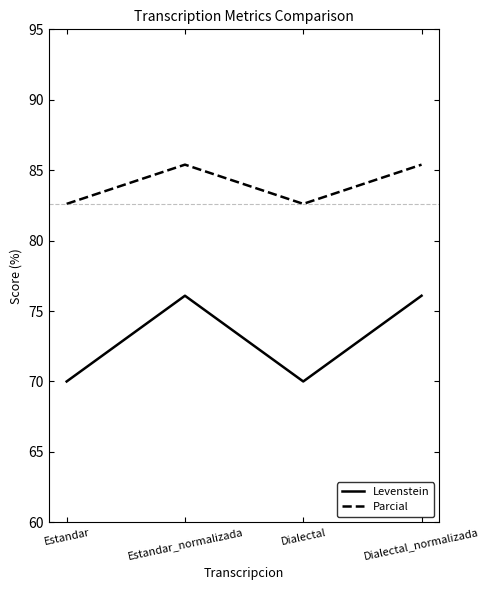

The value of Parcial at Estandar_normalizada is 85.4. True or false?

True